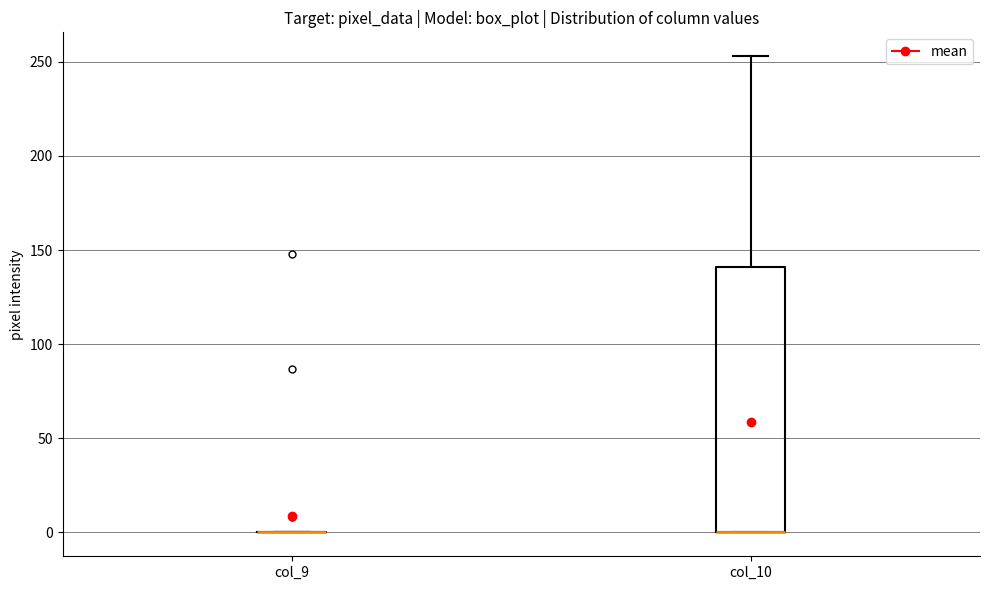

Comparing the boxes themselves (not the whiskers), which one is the tallest?

col_10